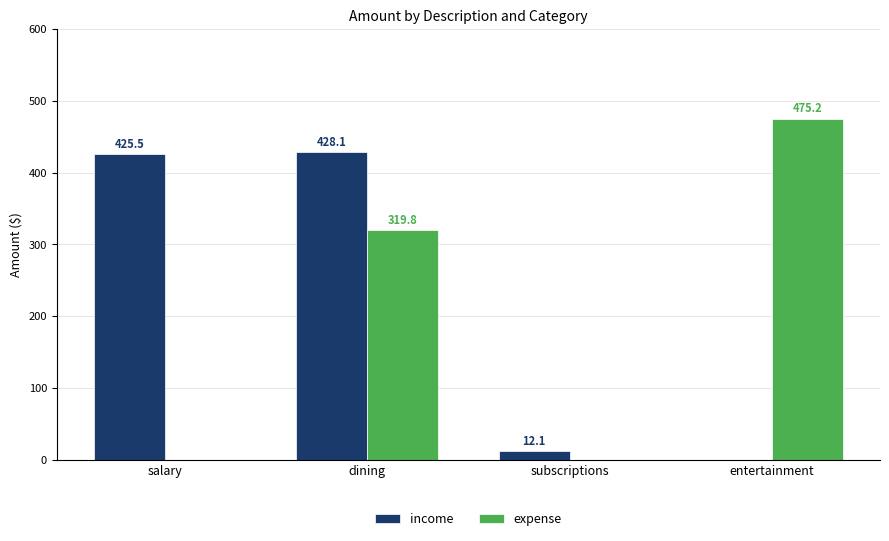

The income series shows 12.1 at subscriptions. True or false?

True